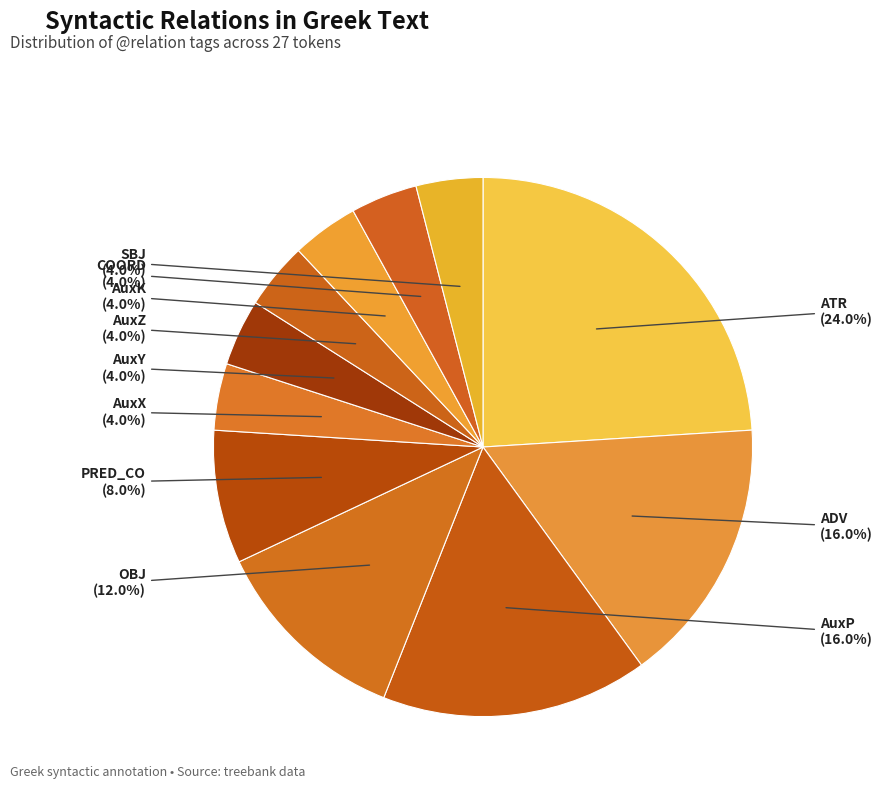

What is the largest slice in the pie chart?

ATR